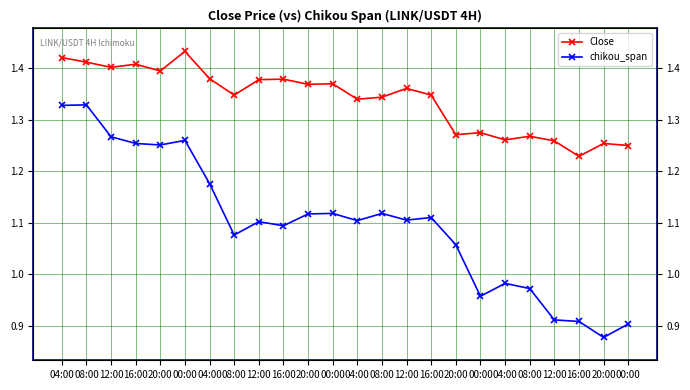

What is the difference between the chikou_span values at 08:00 and 04:00?

0.2